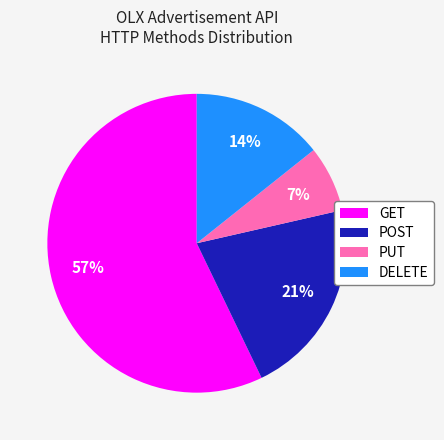

How many segments does this pie chart have?

4